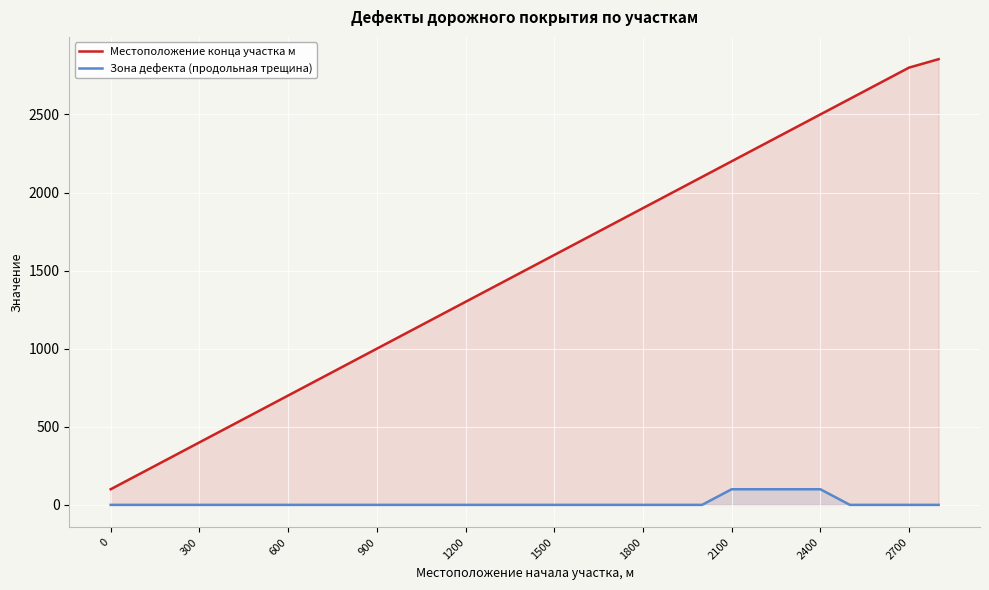

Reading left to right, list all the values displayed in this chart.

Местоположение конца участка м: 100	200	300	400	500	600	700	800	900	1000	1100	1200	1300	1400	1500	1600	1700	1800	1900	2000	2100	2200	2300	2400	2500	2600	2700	2800	2854
Зона дефекта (продольная трещина): 0	0	0	0	0	0	0	0	0	0	0	0	0	0	0	0	0	0	0	0	0	100	100	100	100	0	0	0	0